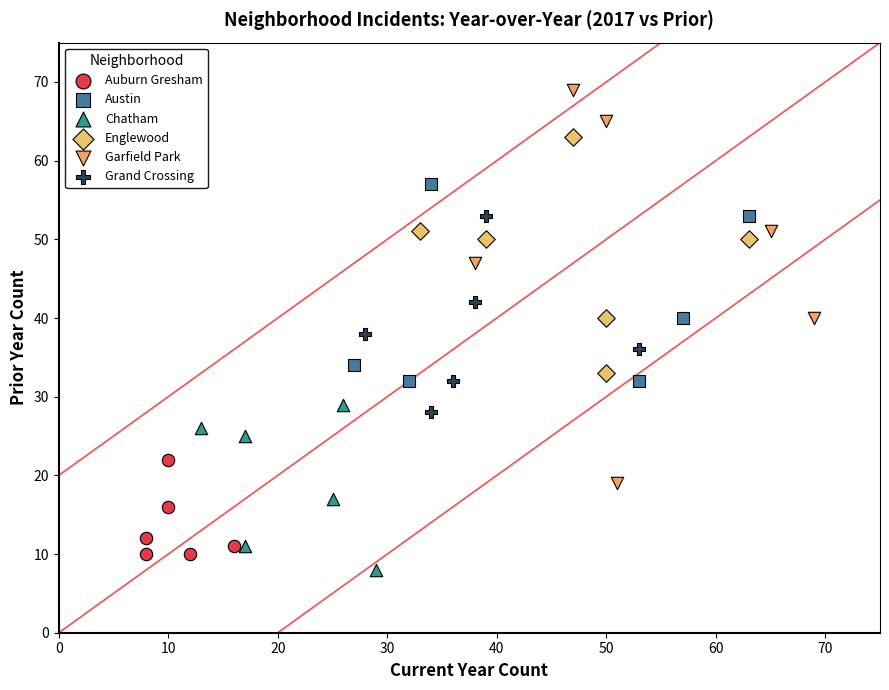

Which series has the widest spread of Y values?

Garfield Park